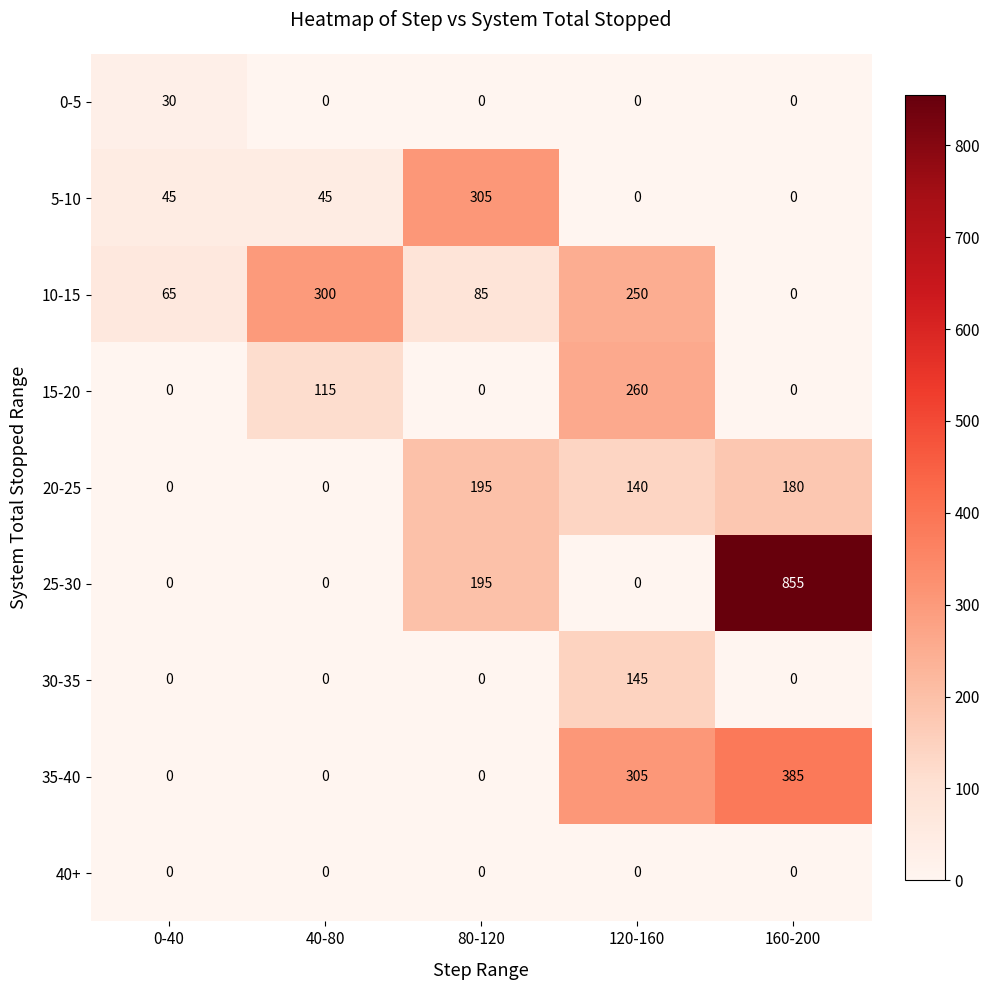

Which category has the highest value in the 5-10 series?

80-120